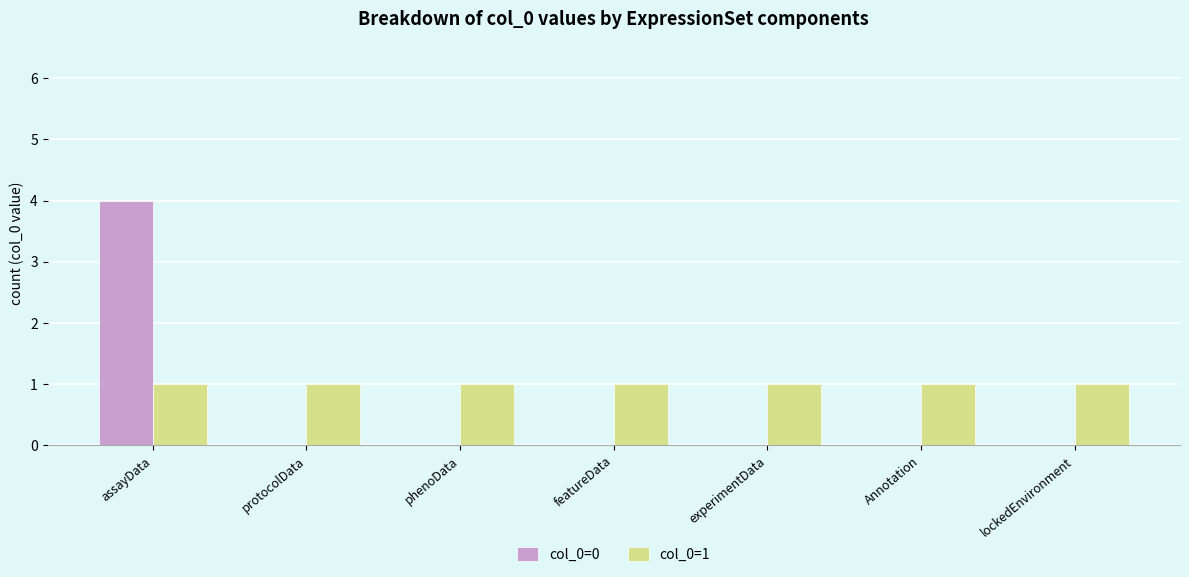

What is the greatest value displayed?

4